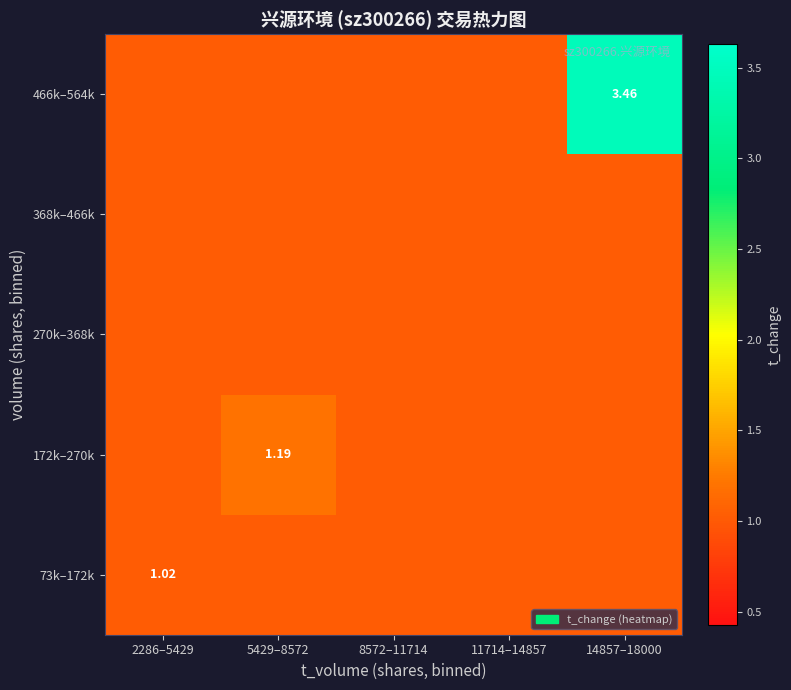

Which category has the highest value in the 172k–270k series?

5429–8572